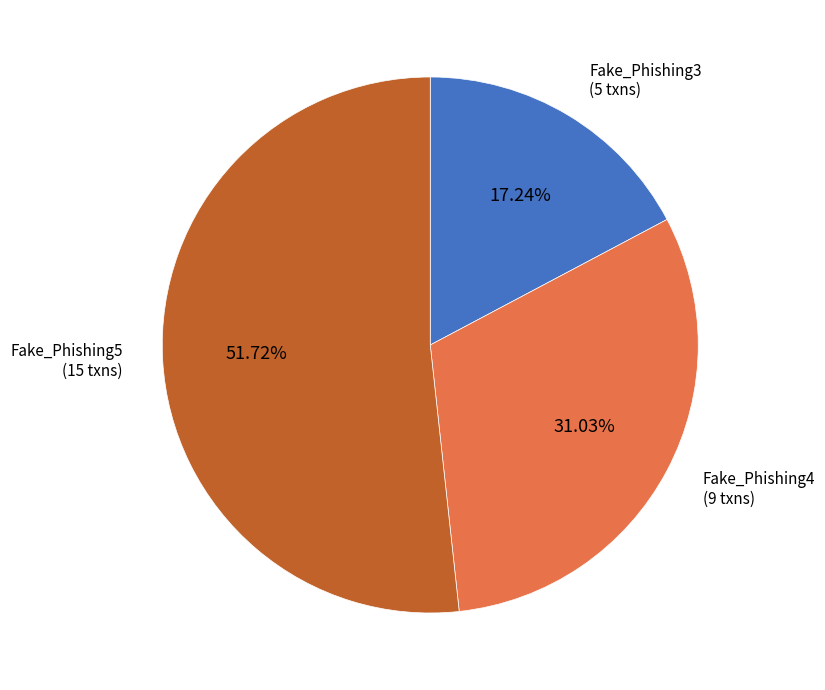

Is there any slice that represents more than half of the pie?

Yes